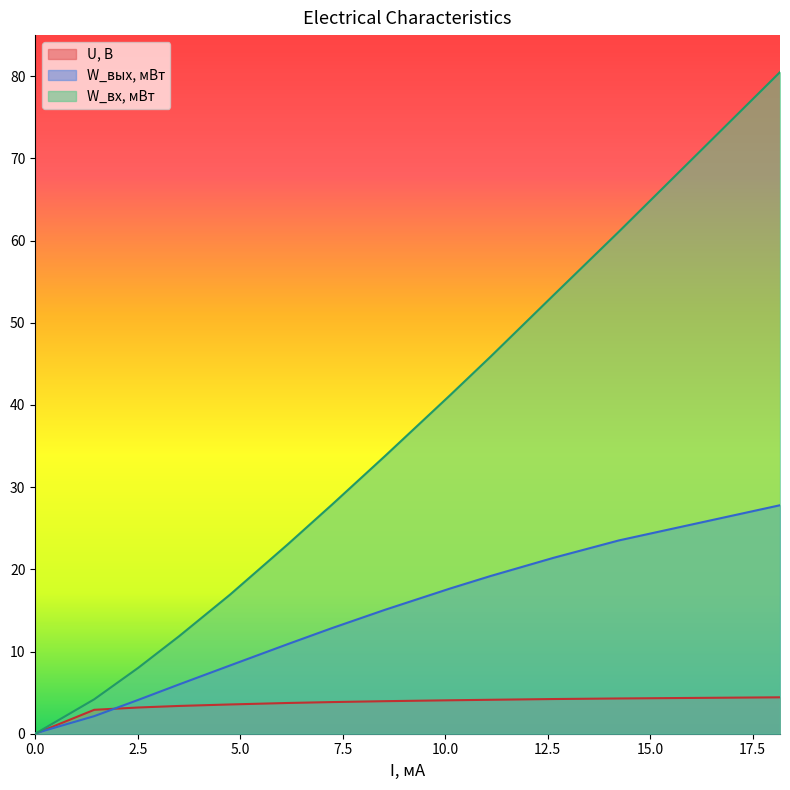

What is the label of the 12th point from the left?

14.24